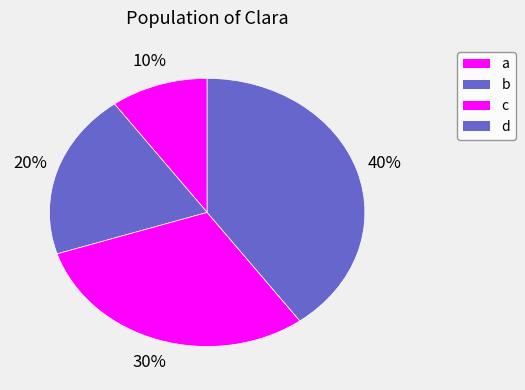

How many segments does this pie chart have?

4